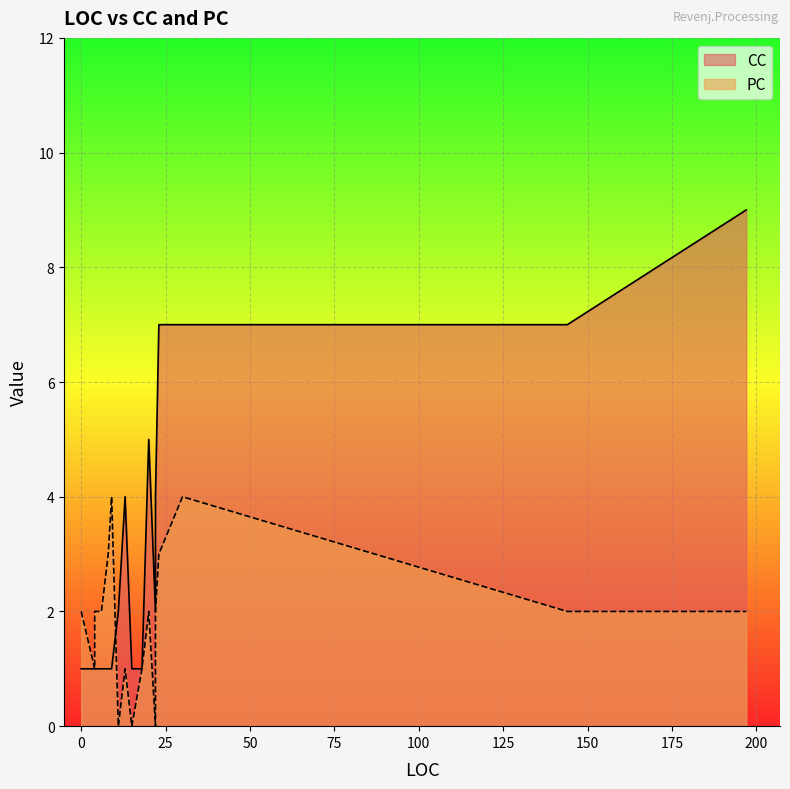

What is the maximum value for CC?

9